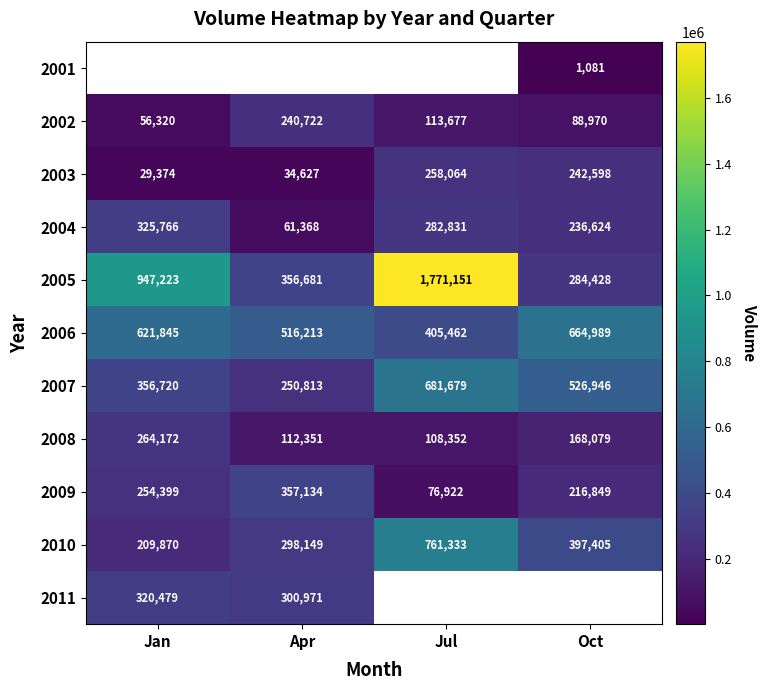

Is the value of 2009 at Jul greater than the value of 2007 at Jan?

No